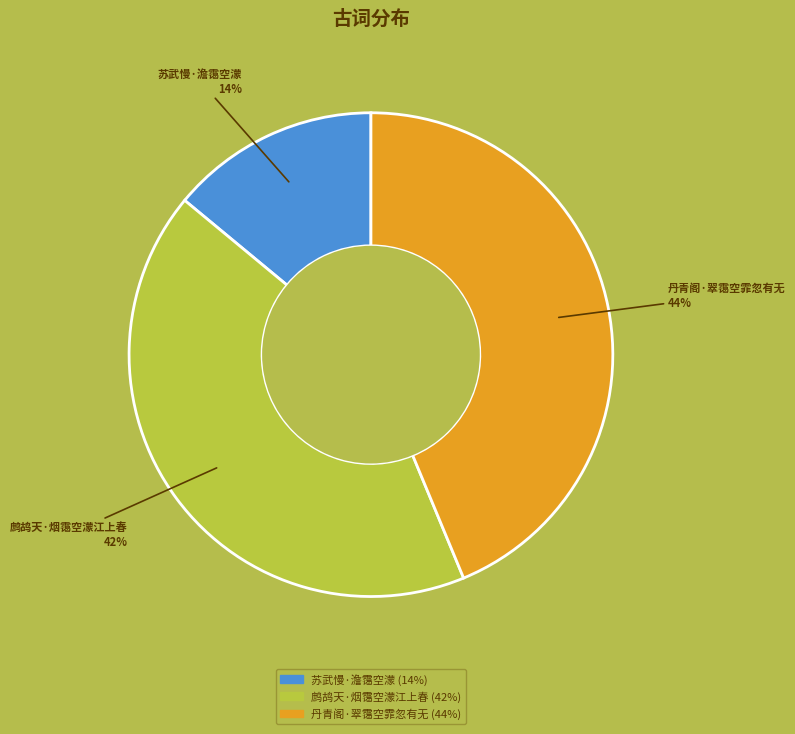

The 苏武慢·澹霭空濛 slice represents 14% of the pie. True or false?

True